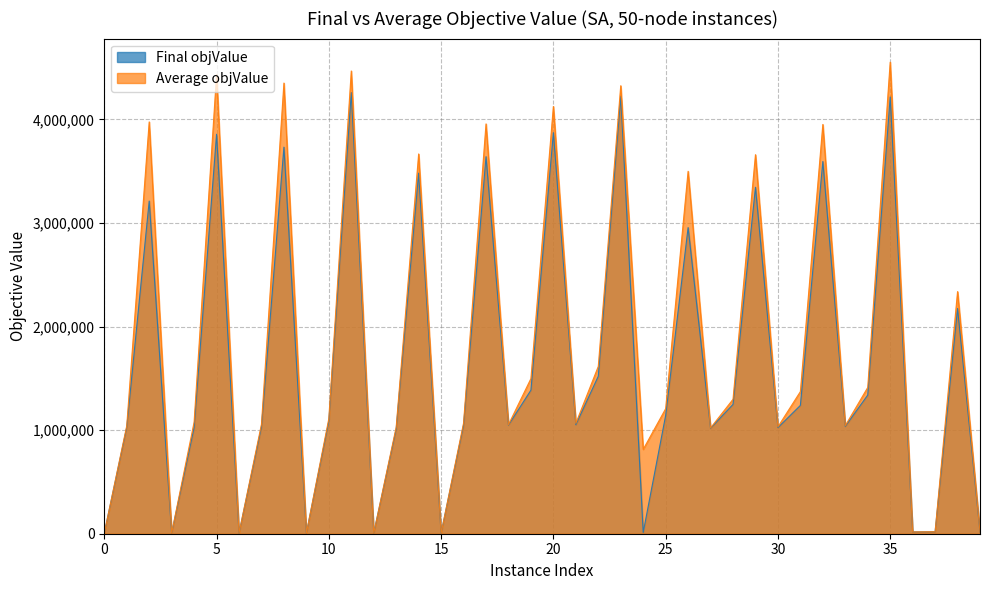

What is the total value across all series at 11?

8726711.3